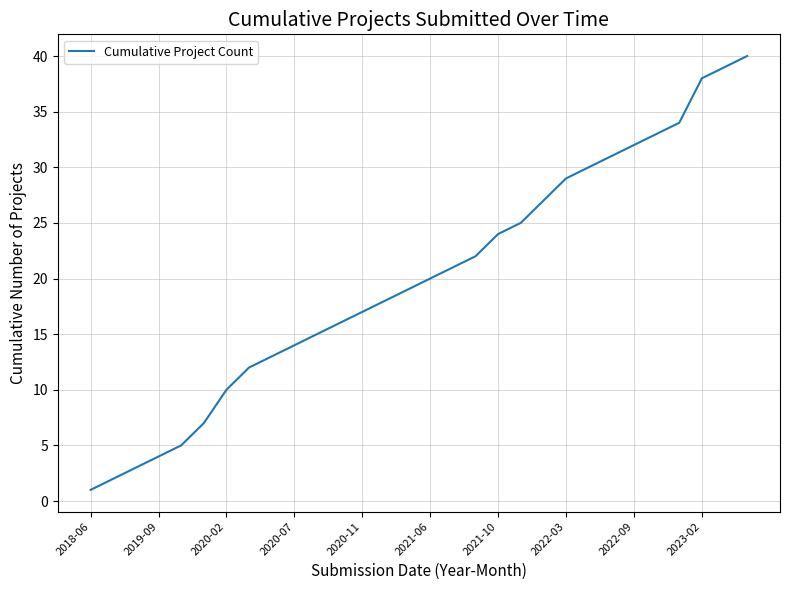

What is the maximum value shown in the chart?

40